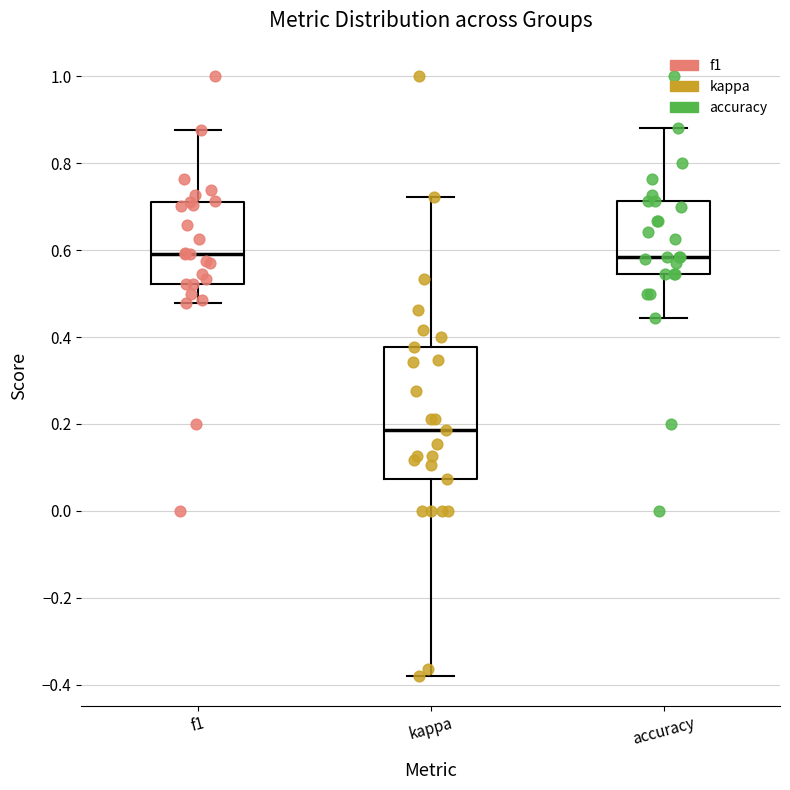

Reading left to right, read every box against the y-axis: the position of its median line, the range the box covers, and the ends of its whiskers. The values are not printed on the chart, so give them approximately, as read against the axis.

f1: median 0.60, box 0.52 to 0.72, whiskers 0.48 to 0.88
kappa: median 0.18, box 0.08 to 0.38, whiskers -0.38 to 0.72
accuracy: median 0.58, box 0.54 to 0.72, whiskers 0.44 to 0.88